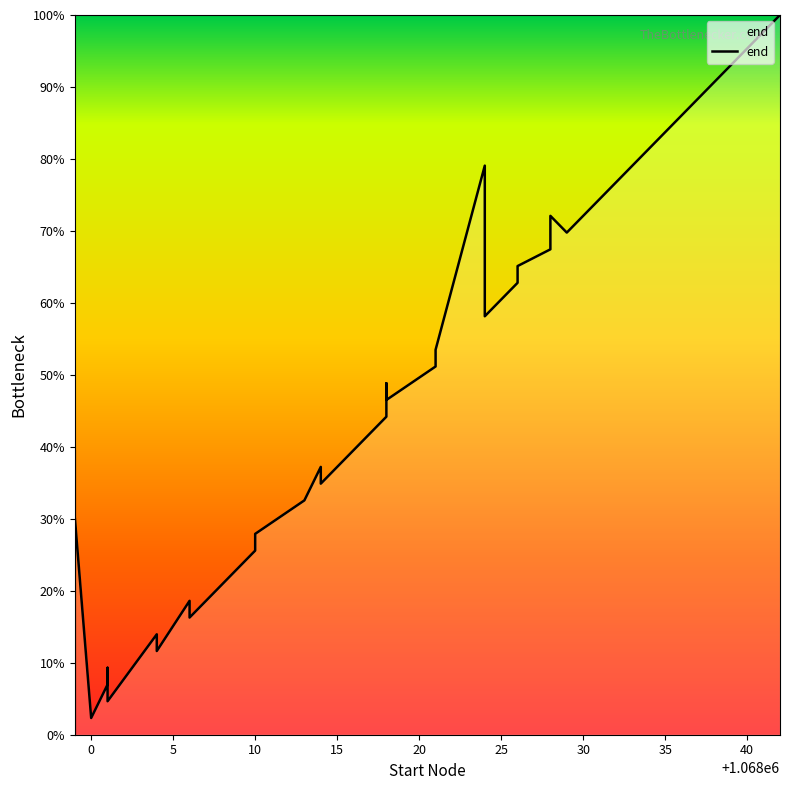

Does the chart have visible grid lines?

No